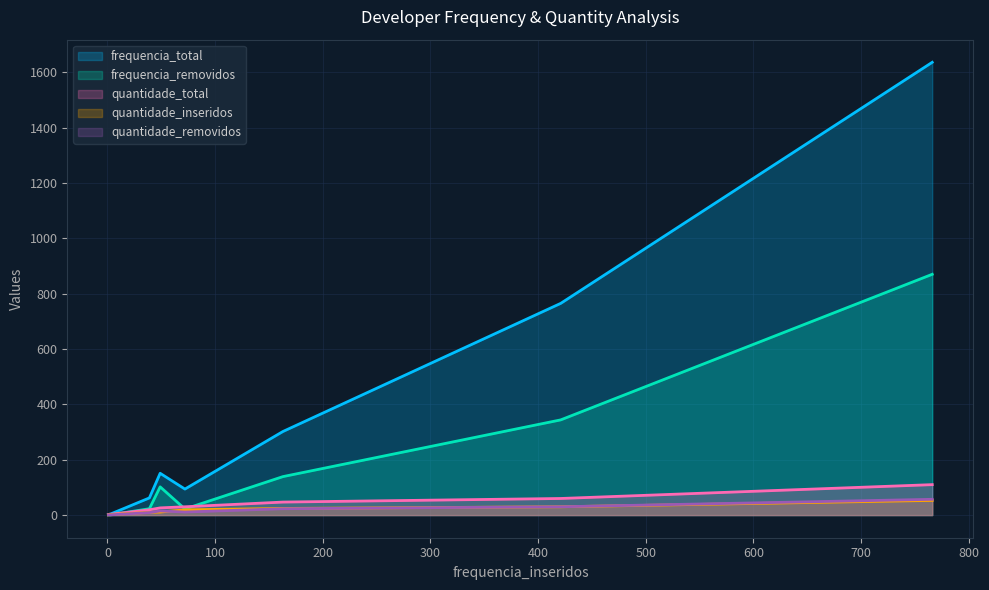

Which series has the widest spread of values?

frequencia_total